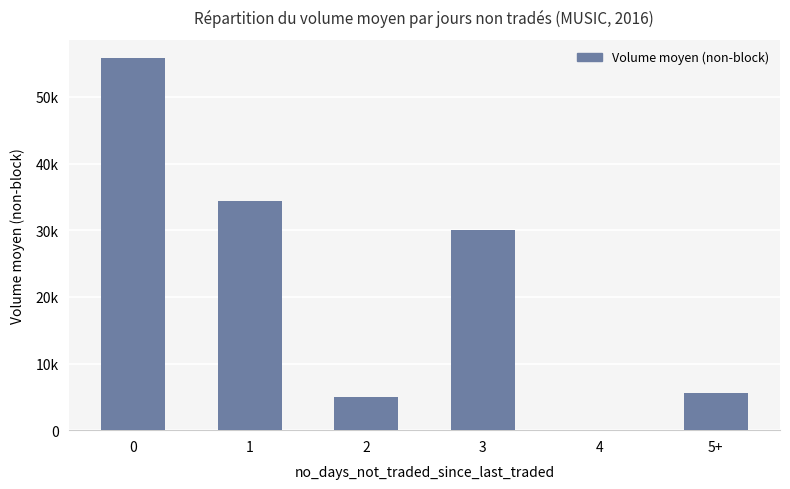

How many data points does each series have?

6